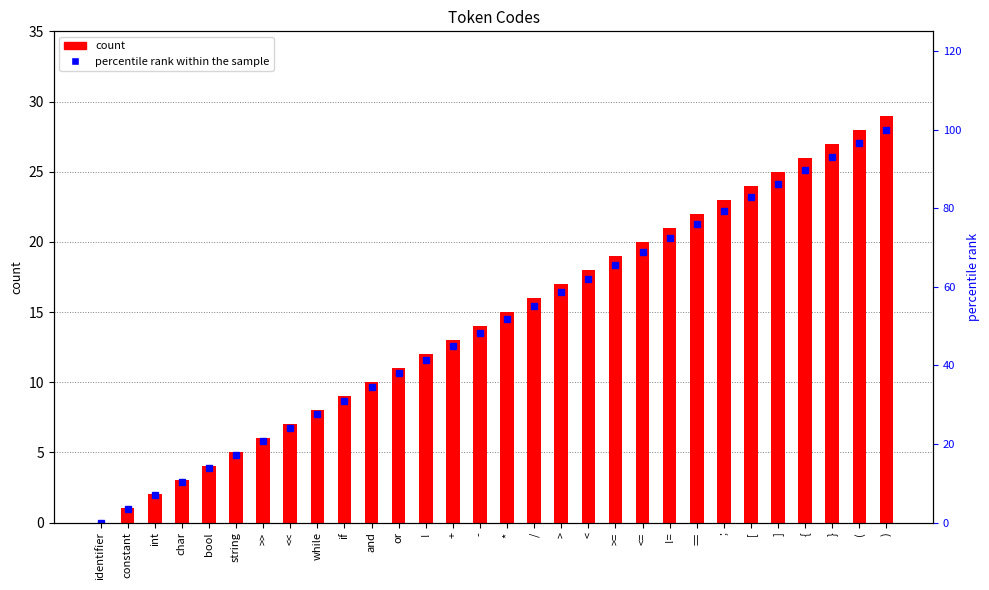

What value does the percentile rank within the sample series have at }?

93.1